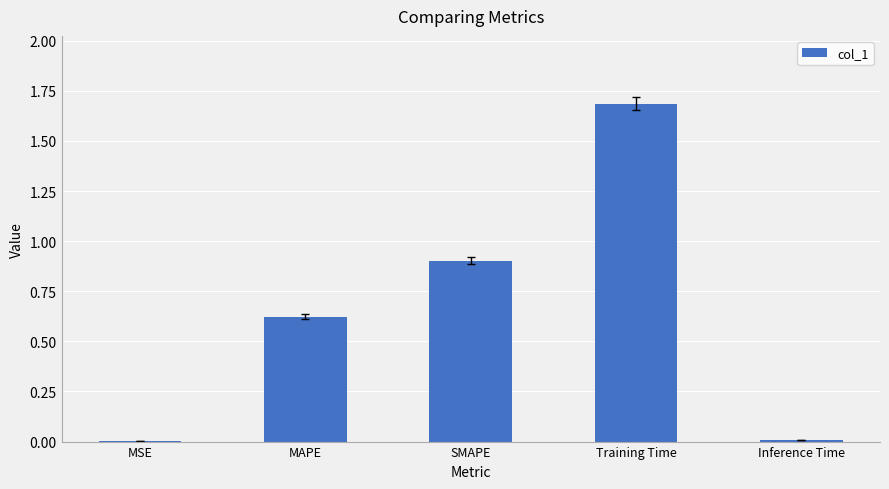

What value does the data have at Training Time?

1.7